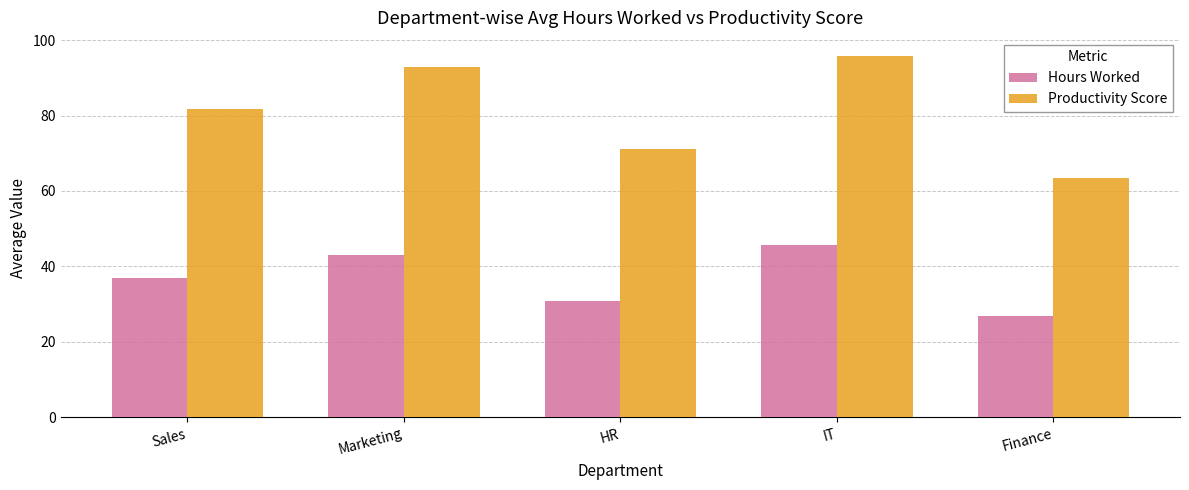

Which series has the widest spread of values?

Productivity Score